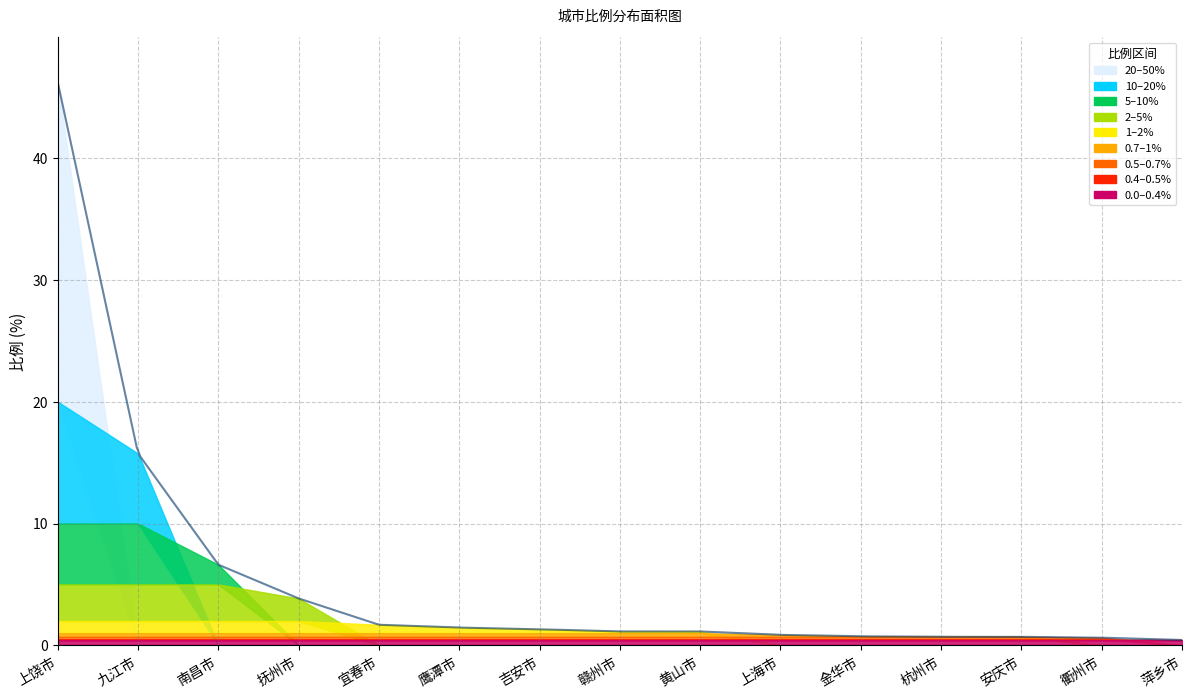

Rank the categories by value from highest to lowest.

上饶市, 九江市, 南昌市, 抚州市, 宜春市, 鹰潭市, 吉安市, 赣州市, 黄山市, 上海市, 金华市, 杭州市, 安庆市, 衢州市, 萍乡市